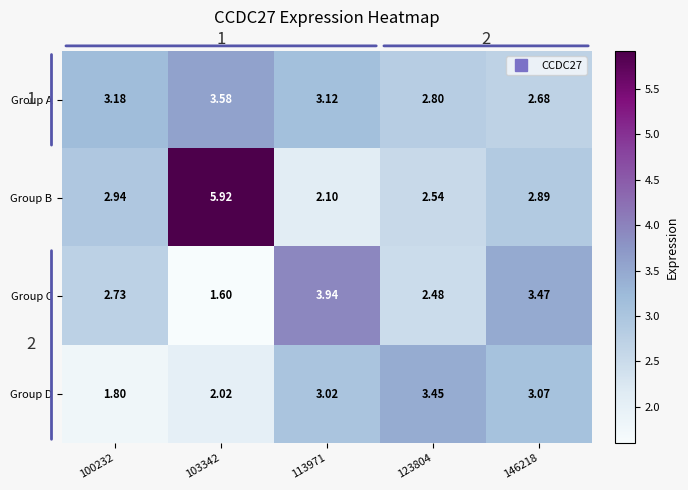

What is the greatest value displayed?

5.9